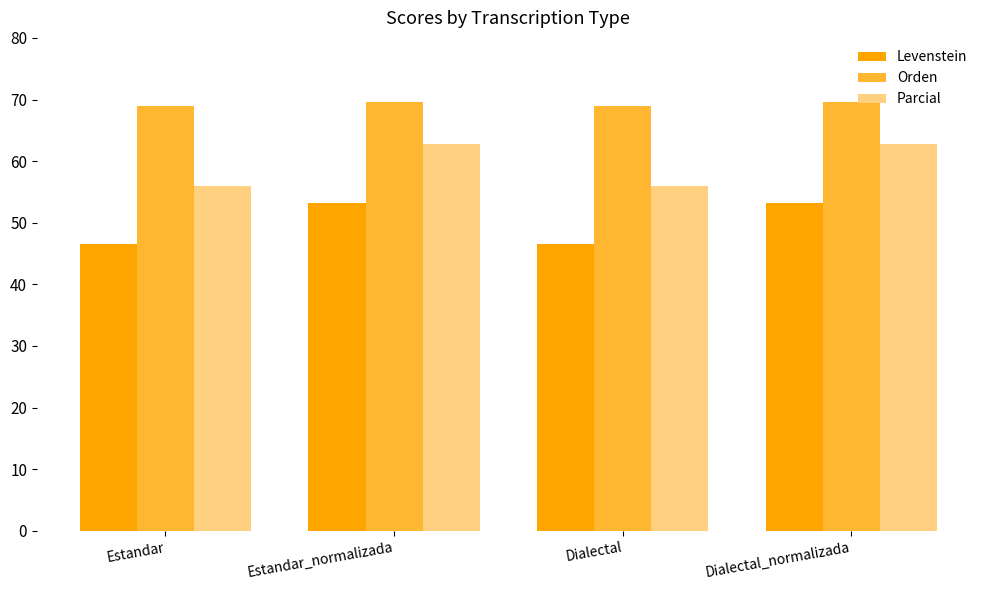

What position from the left is Estandar_normalizada?

2